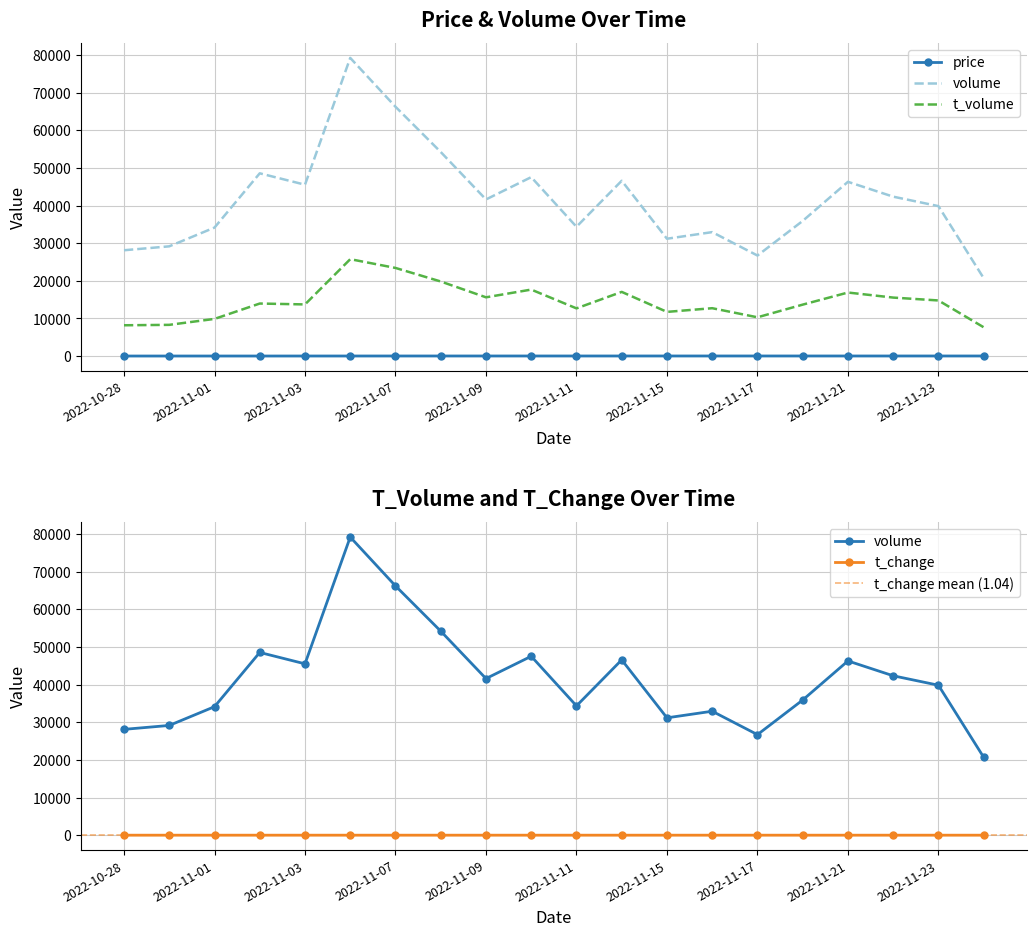

Is the value of volume at 2022-11-04 greater than the value of t_change at 2022-11-08?

Yes